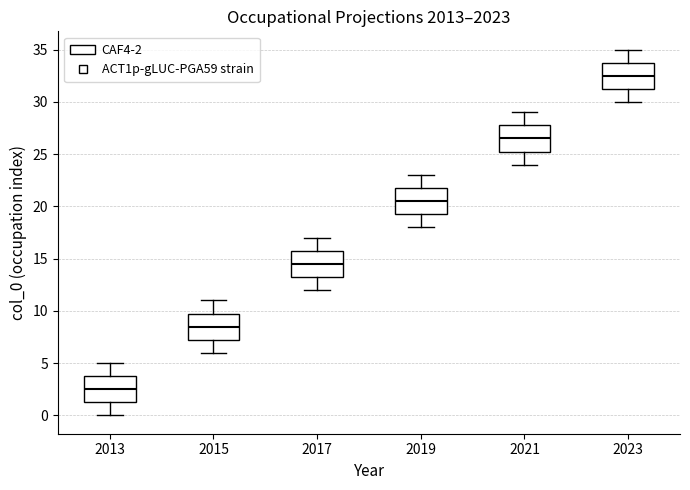

Reading left to right, transcribe this box plot: for each box, give where its median line is, the range the box spans, and where its two whiskers end, as read against the y-axis. The values are not printed on the chart, so give them approximately, as read against the axis.

2013: median 2.5, box 1.5 to 4.0, whiskers 0.0 to 5.0
2015: median 8.5, box 7.5 to 10.0, whiskers 6.0 to 11.0
2017: median 14.5, box 13.5 to 16.0, whiskers 12.0 to 17.0
2019: median 20.5, box 19.5 to 22.0, whiskers 18.0 to 23.0
2021: median 26.5, box 25.5 to 28.0, whiskers 24.0 to 29.0
2023: median 32.5, box 31.5 to 34.0, whiskers 30.0 to 35.0